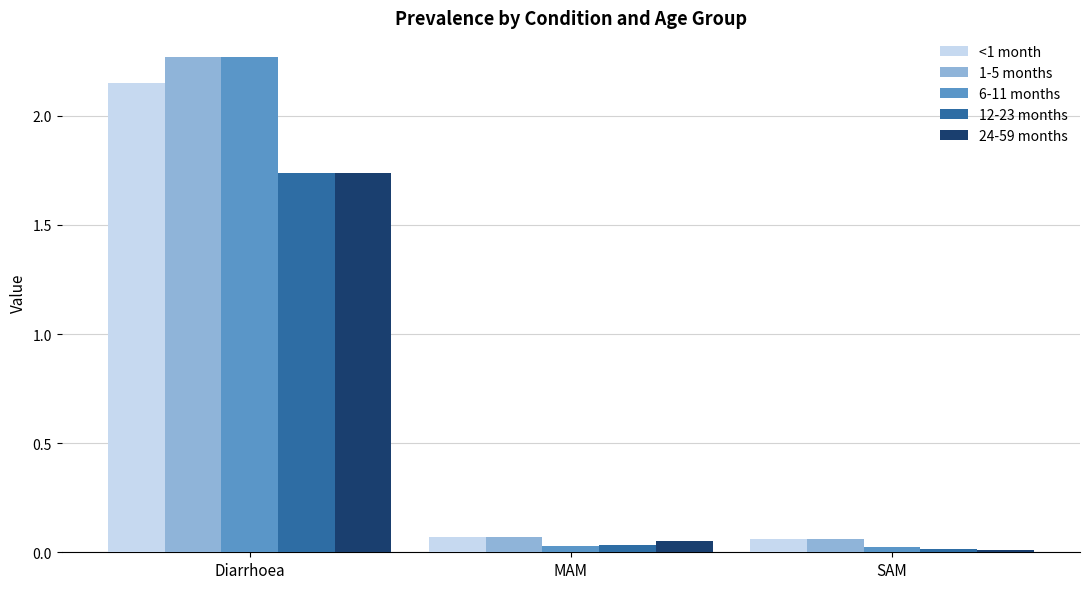

What is the average value of the 1-5 months series?

0.8